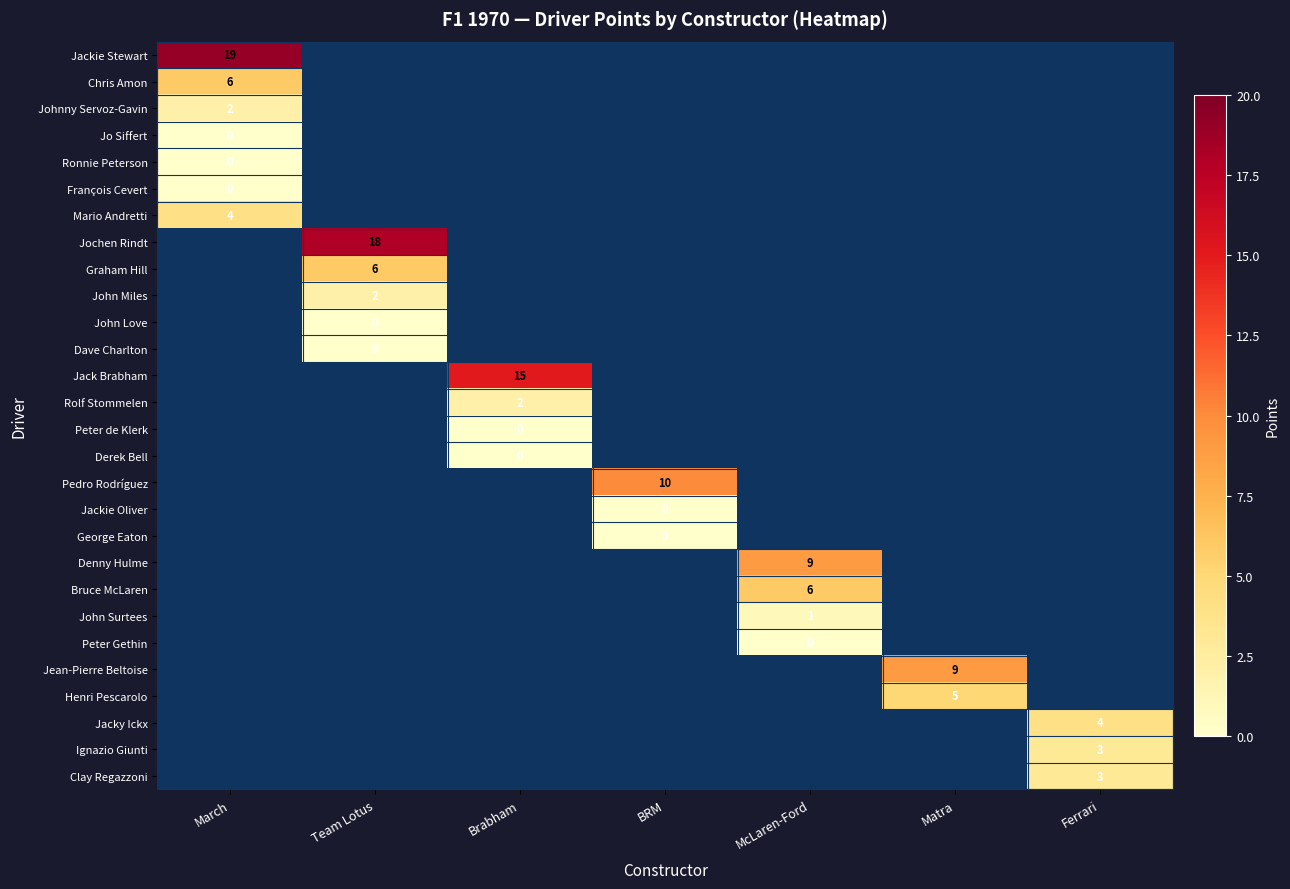

Between McLaren-Ford and Ferrari, which is larger?

Ferrari